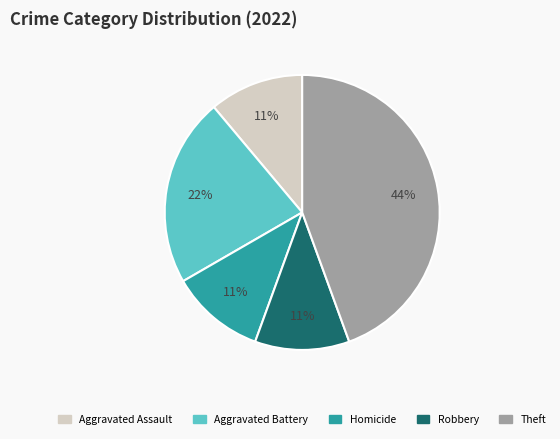

Is the sum of Aggravated Assault and Theft greater than half?

Yes